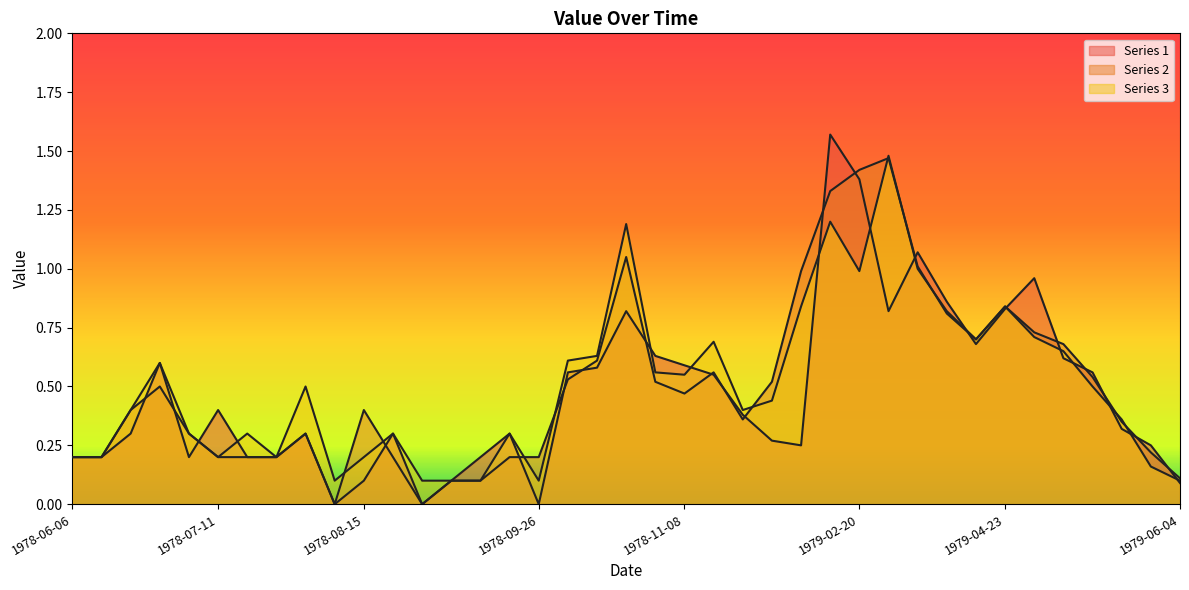

What are all the series names shown in the legend?

Series 1, Series 2, Series 3